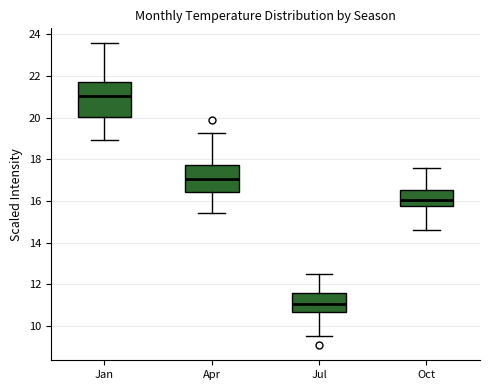

Which box is the tallest, from its lower edge to its upper edge?

Jan